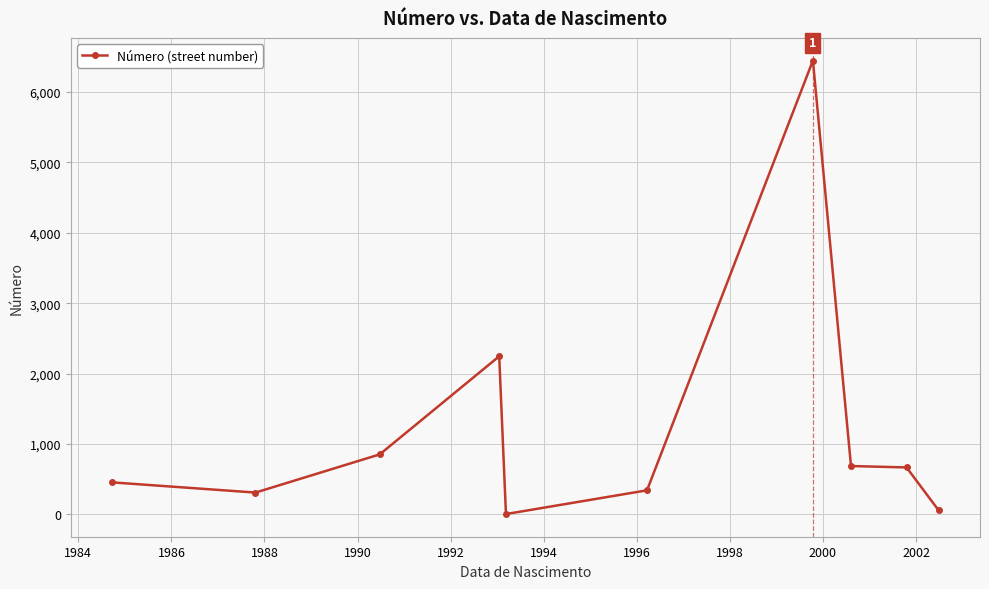

True or false: the data has more than 0 interior local peaks.

True